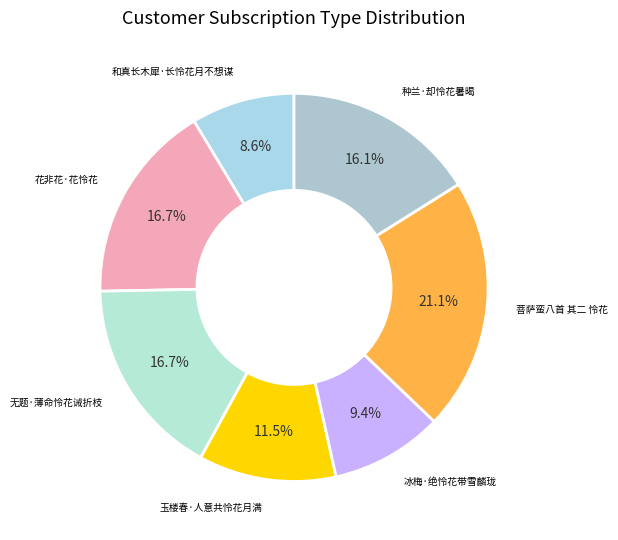

Rank the categories by value from highest to lowest.

菩萨蛮八首 其二 怜花, 无题·薄命怜花诫折枝, 花非花·花怜花, 种兰·却怜花暑暍, 玉楼春·人意共怜花月满, 冰梅·绝怜花带雪麟珑, 和真长木犀·长怜花月不想谋